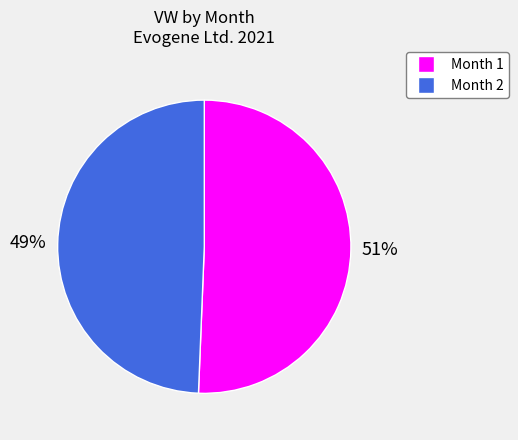

To the nearest percent, what is the average slice percentage?

50%